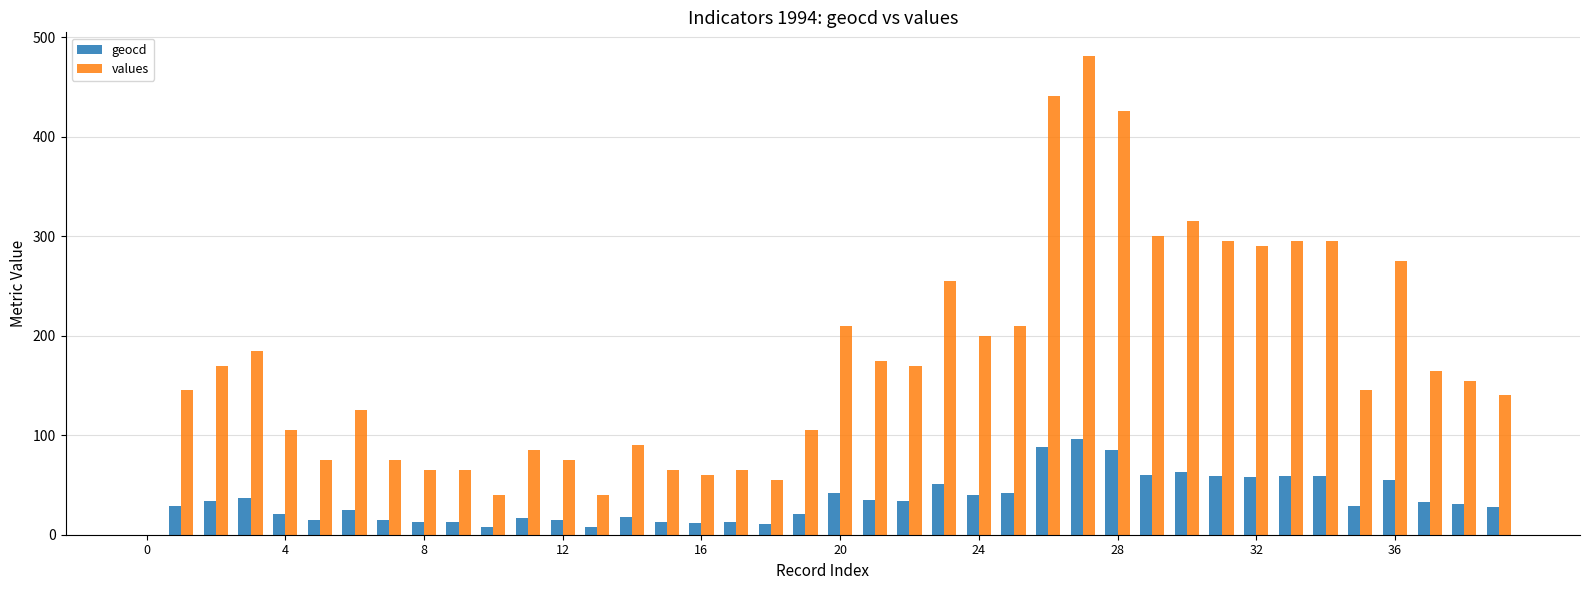

Are the bars horizontal?

No